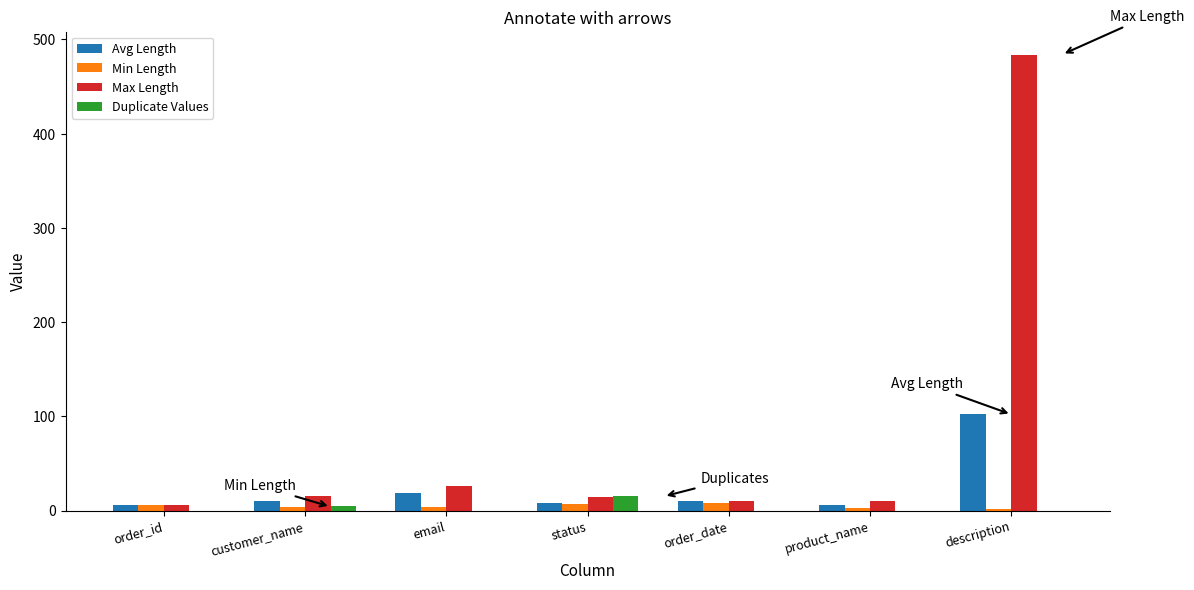

The value of Max Length at status is 14.0. True or false?

True